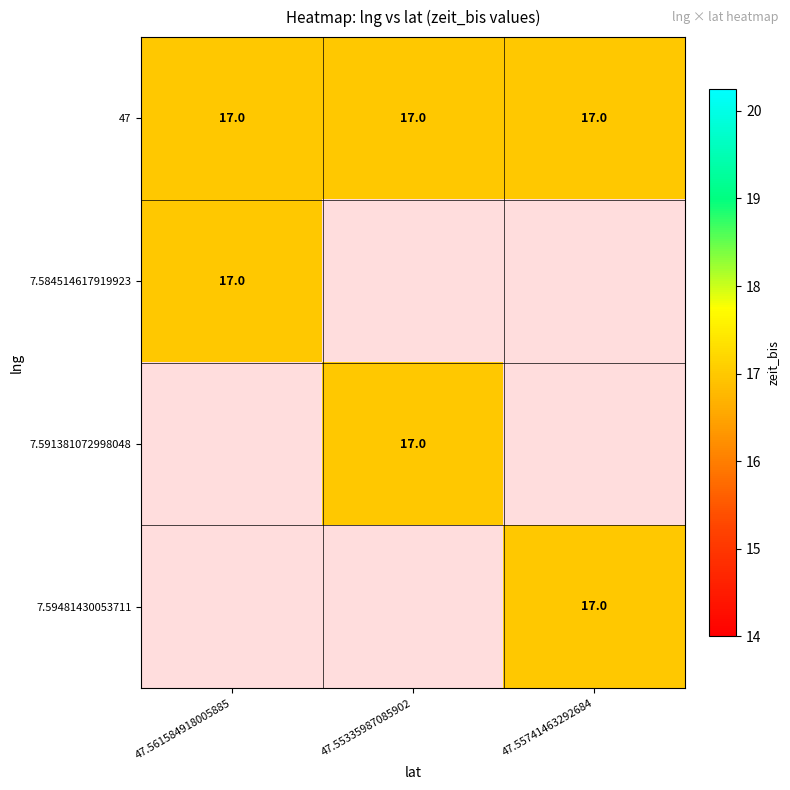

At how many categories does at least one series exceed 5?

3